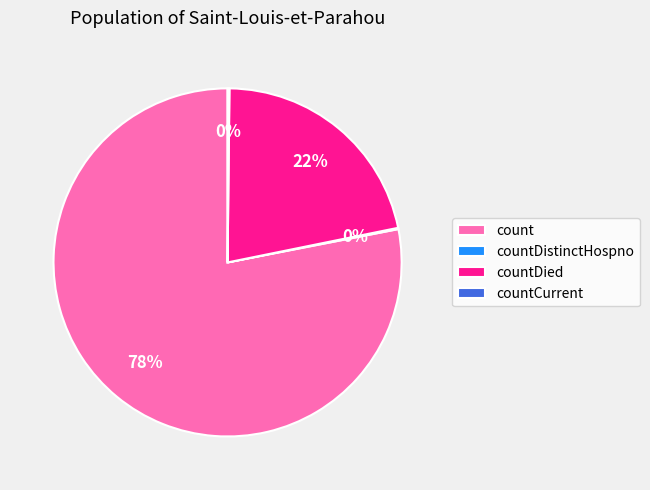

What is the largest slice in the pie chart?

count